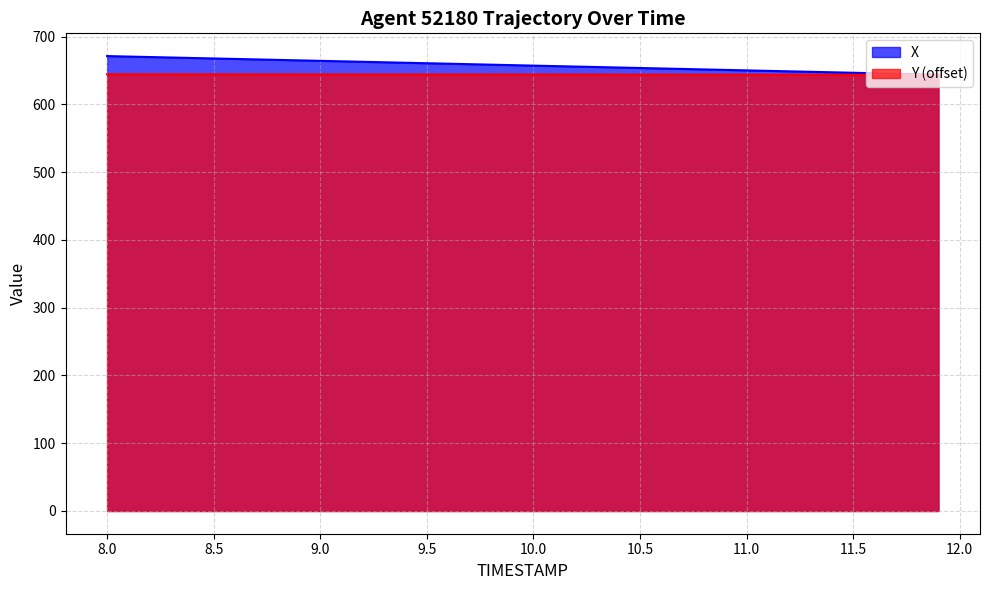

What are all the series names shown in the legend?

X, Y (offset)